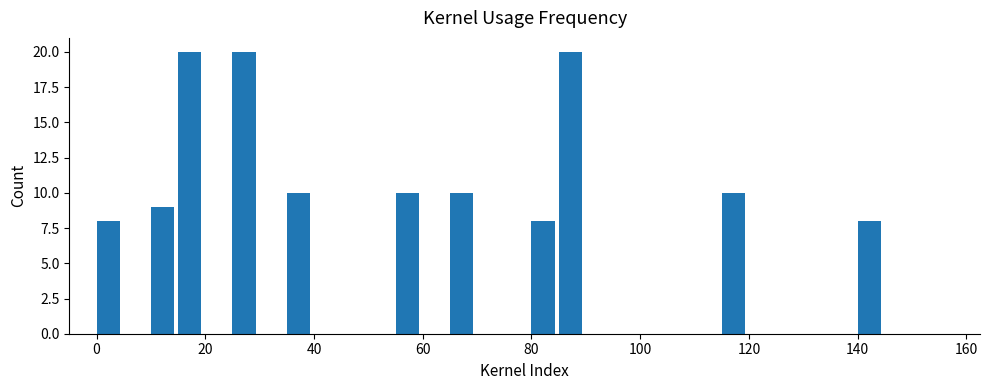

How many categories are shown in the chart?

32